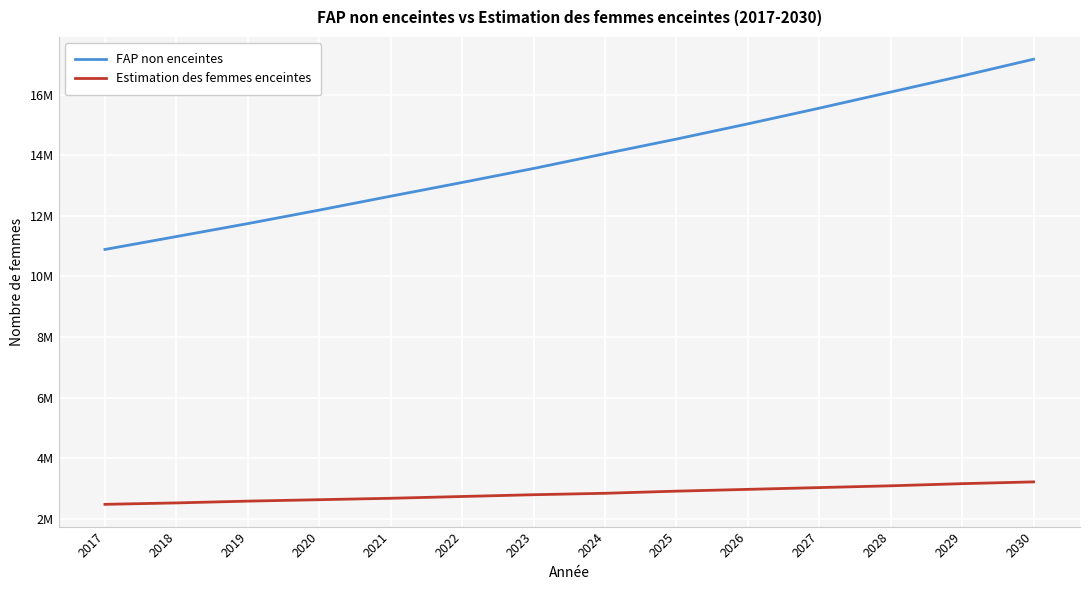

Does the chart display data point markers on the line(s)?

No